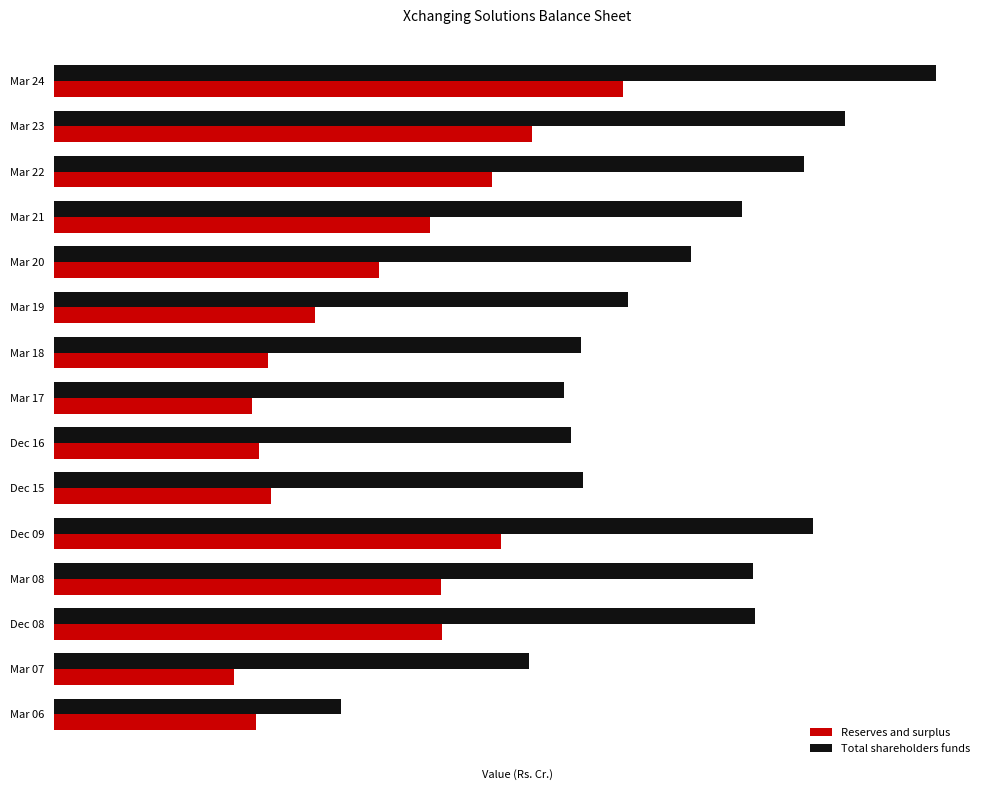

What are all the series names shown in the legend?

Reserves and surplus, Total shareholders funds